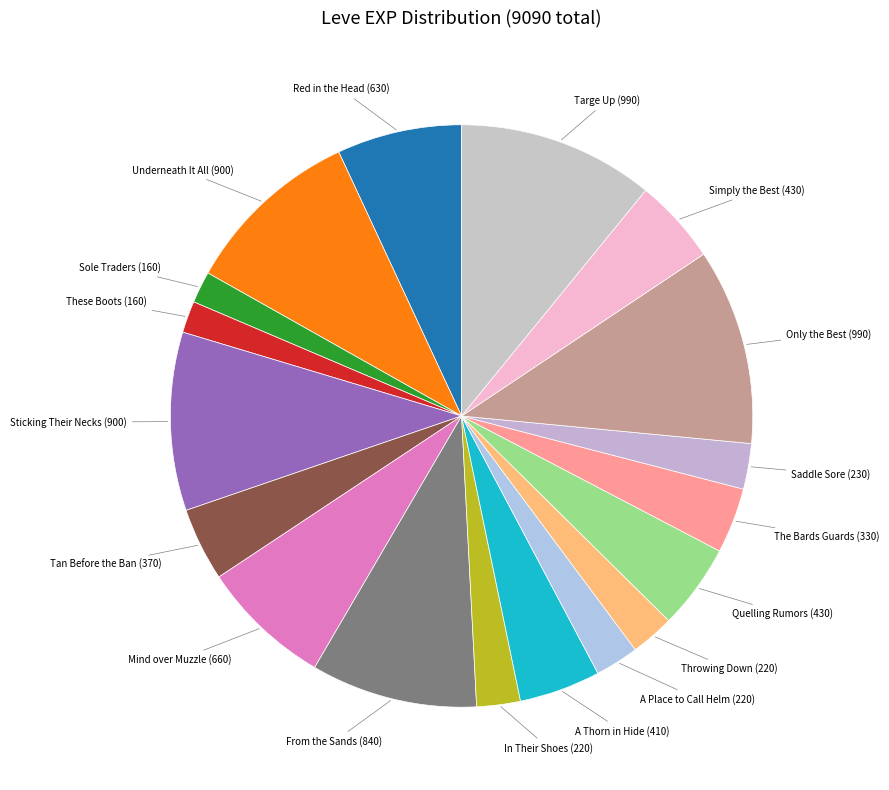

Count the number of slices in the pie.

18